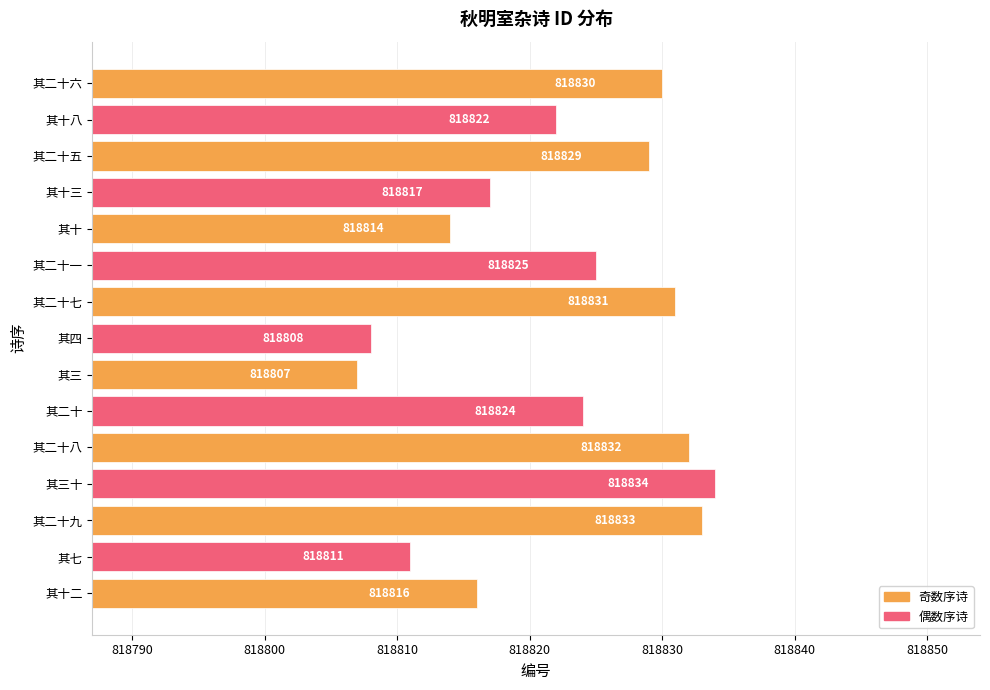

What value does the data have at 其二十八, to the nearest 5?

818830